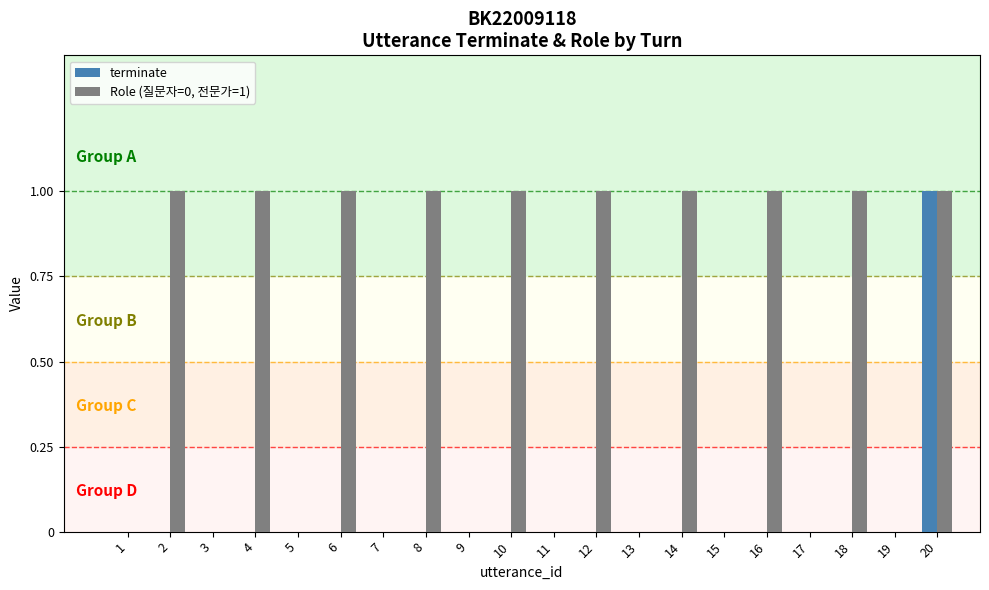

Reading right to left, what are all the values shown in this chart?

terminate: 1	0	0	0	0	0	0	0	0	0	0	0	0	0	0	0	0	0	0	0
Role (질문자=0, 전문가=1): 1	0	1	0	1	0	1	0	1	0	1	0	1	0	1	0	1	0	1	0